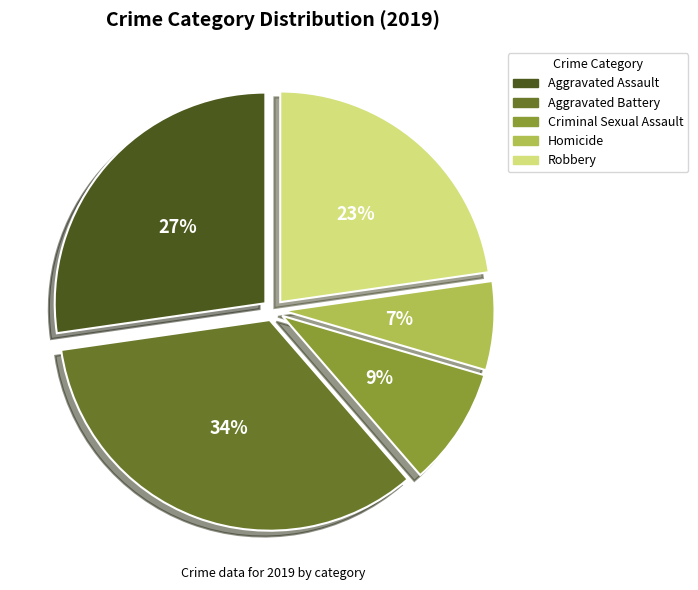

What percentage is the Criminal Sexual Assault slice, to the nearest percent?

9%